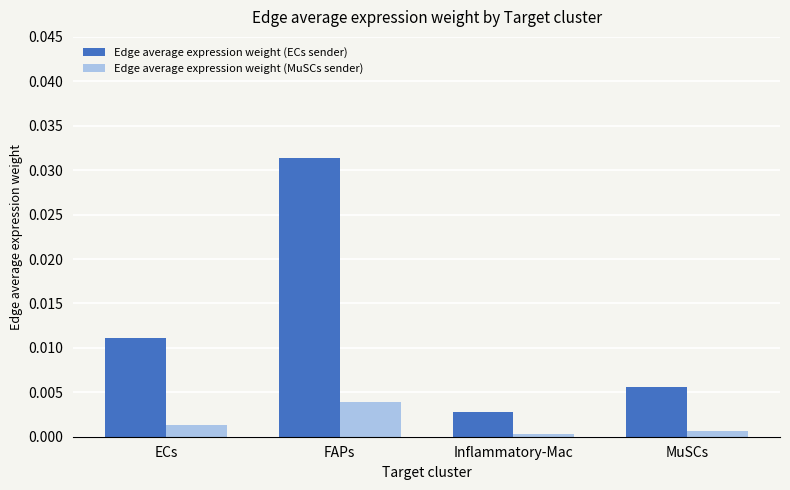

Is the value of Edge average expression weight (ECs sender) at ECs greater than the value of Edge average expression weight (MuSCs sender) at Inflammatory-Mac?

Yes